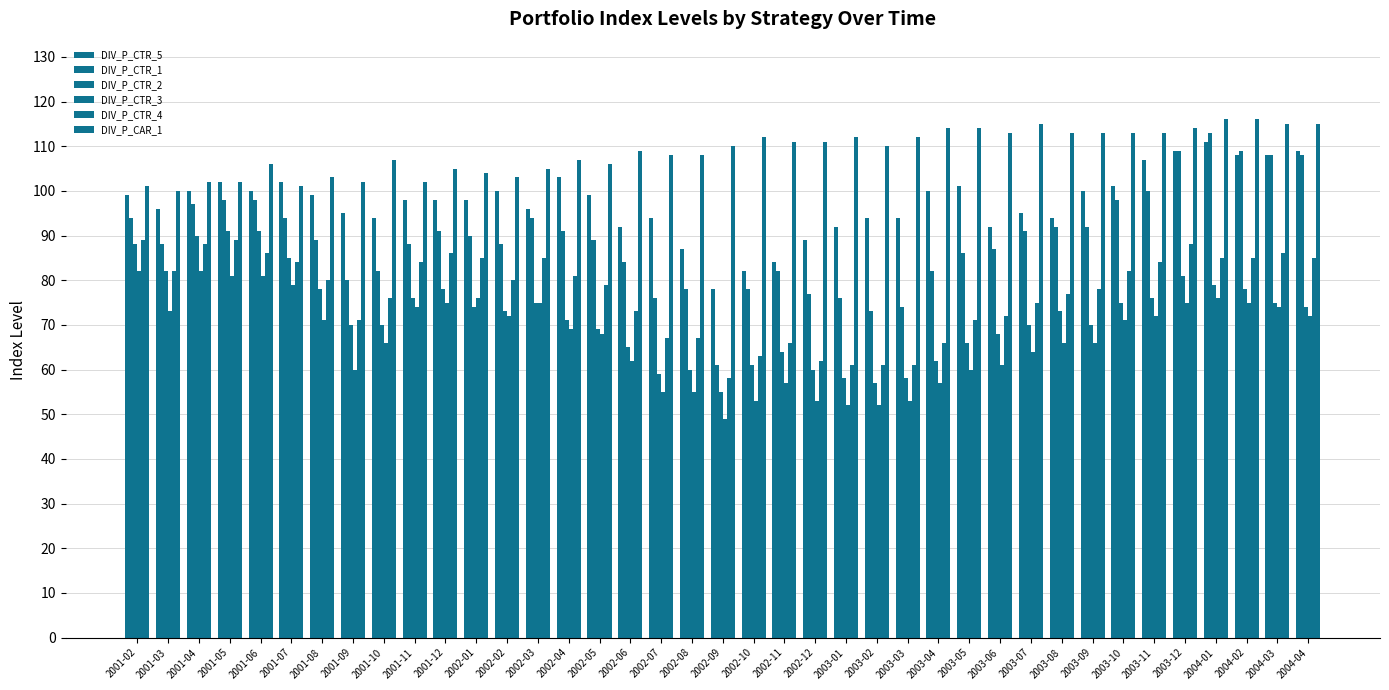

How many categories are shown in the chart?

39